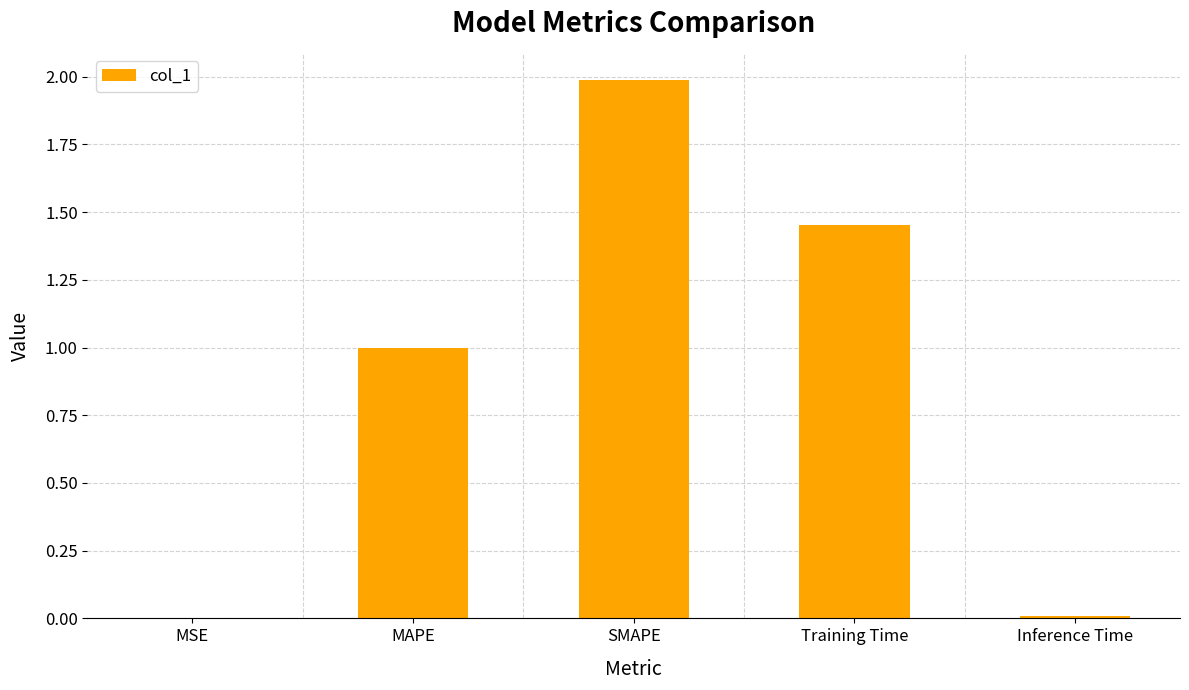

How many series are shown in this chart?

1